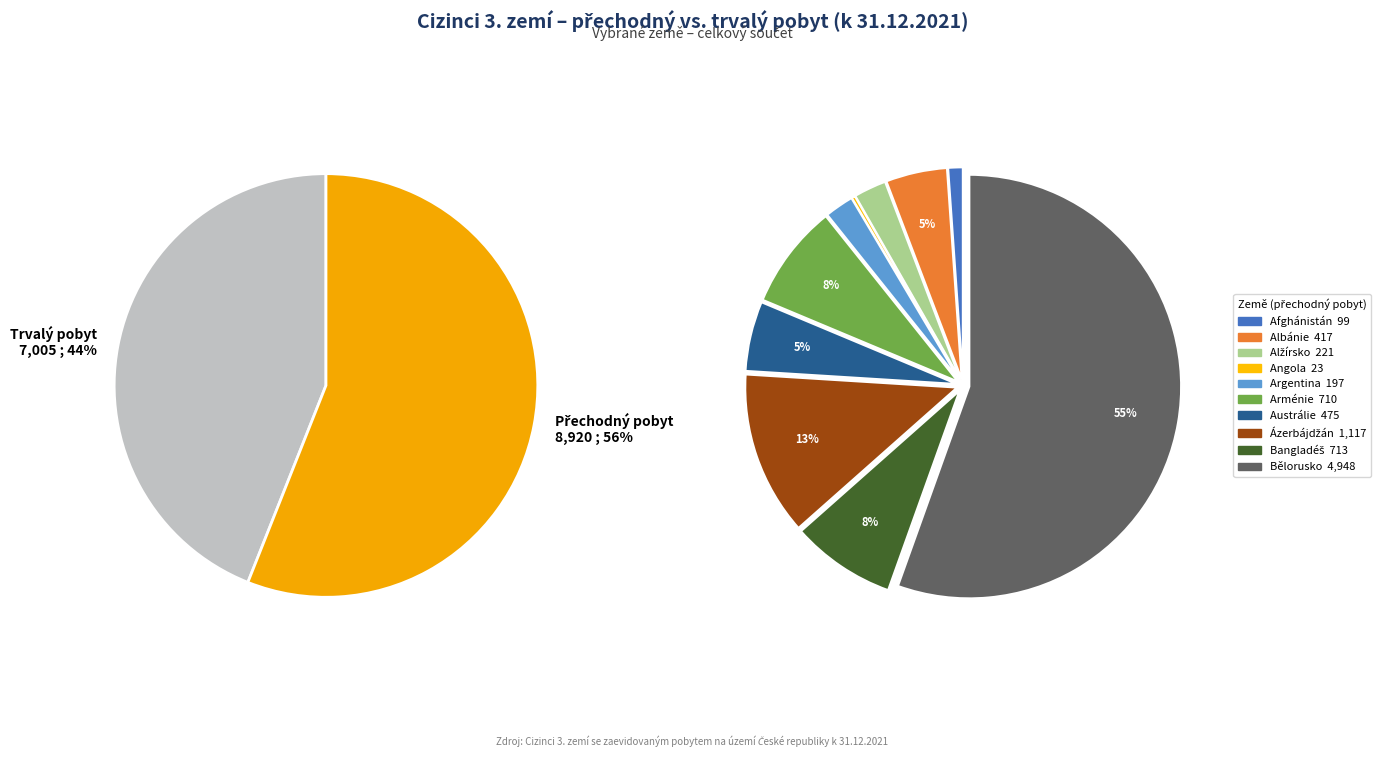

Is the sum of Austrálie and Angola greater than half?

No